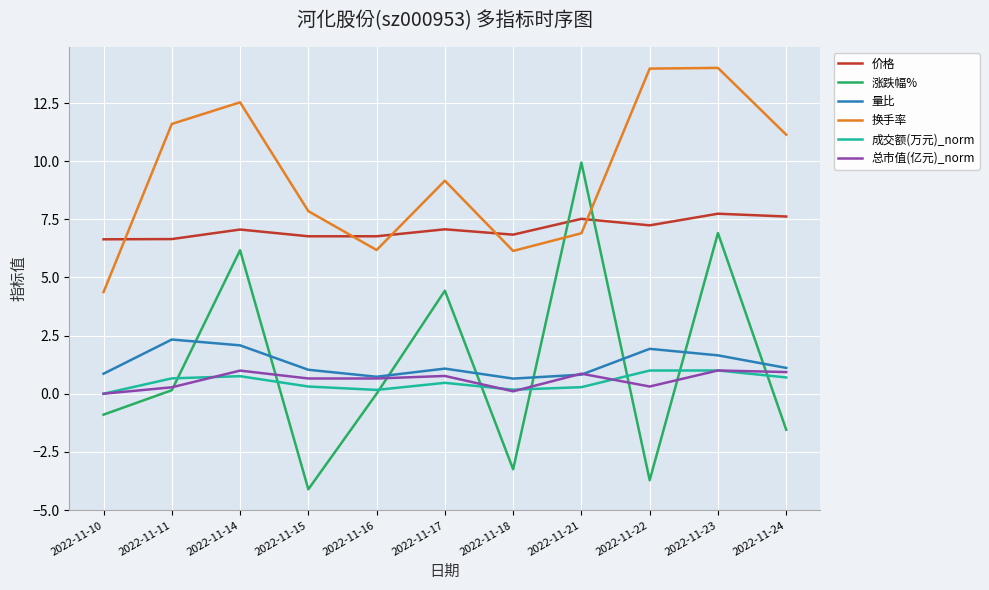

What are all the series names shown in the legend?

价格, 涨跌幅%, 量比, 换手率, 成交额(万元)_norm, 总市值(亿元)_norm